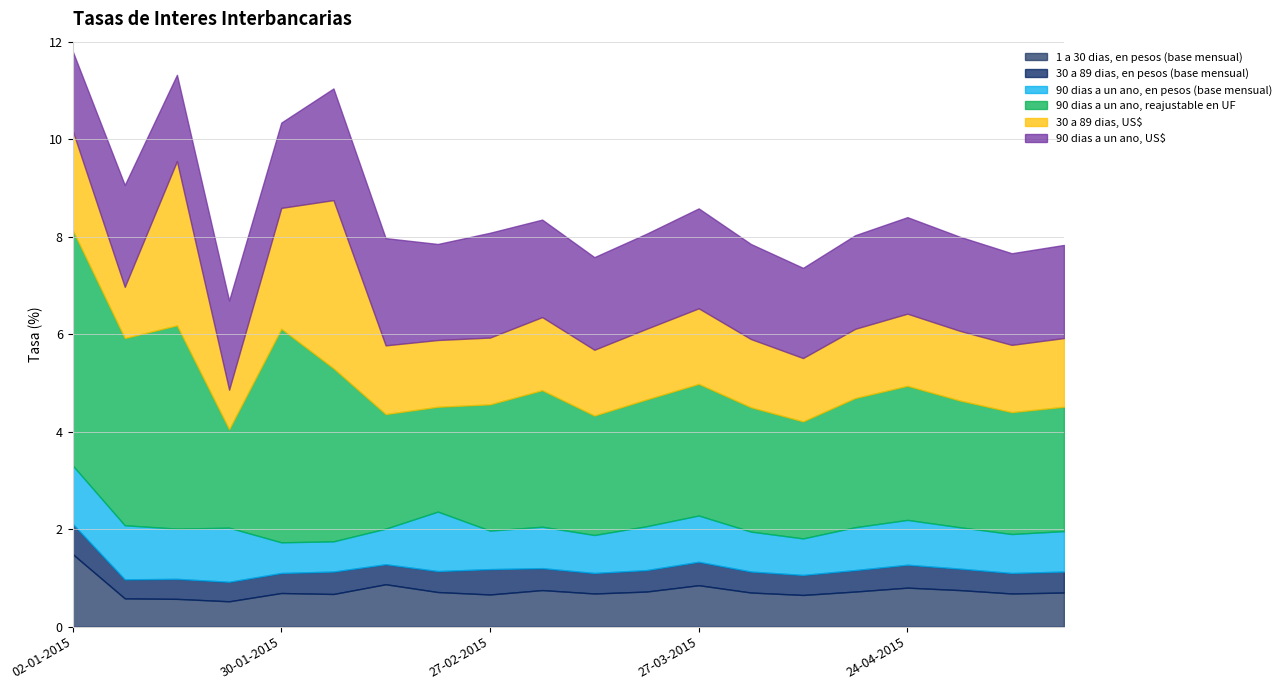

What is the label of the 20th point from the right?

02-01-2015